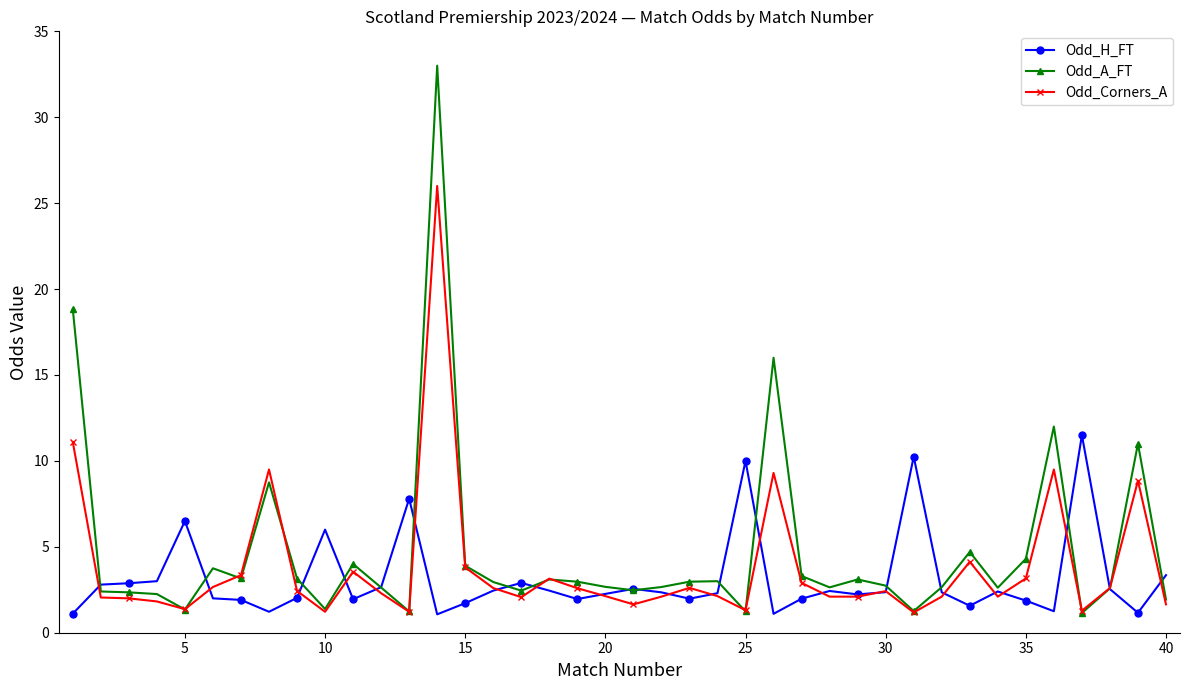

Which series has the largest range (max minus min)?

Odd_A_FT